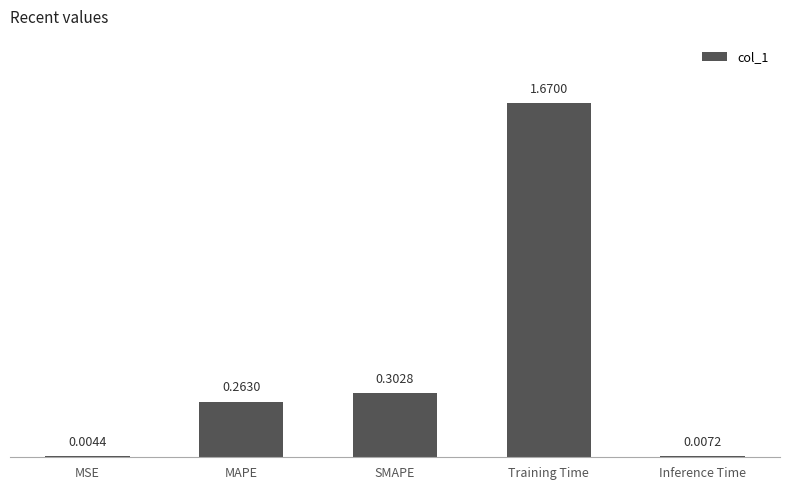

At which label is the value closest to 0?

MSE